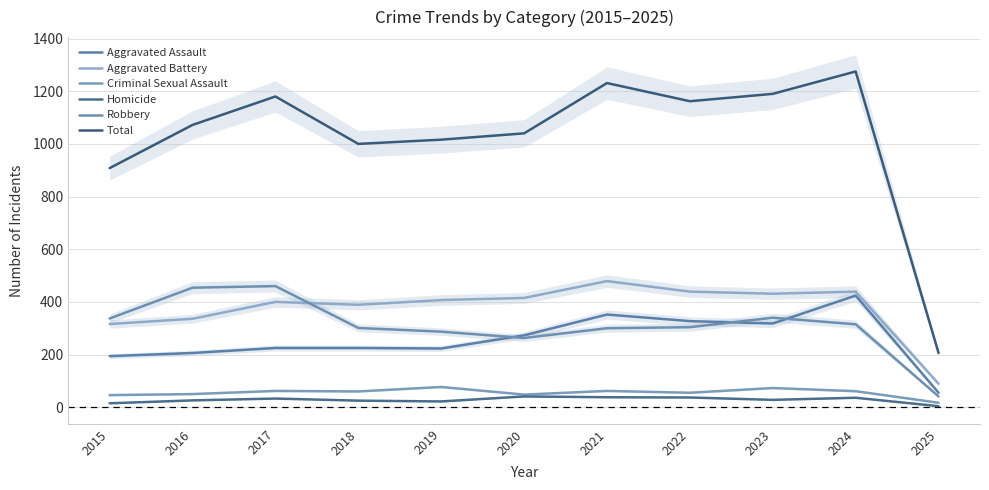

At which label is Robbery closest to 250?

2020